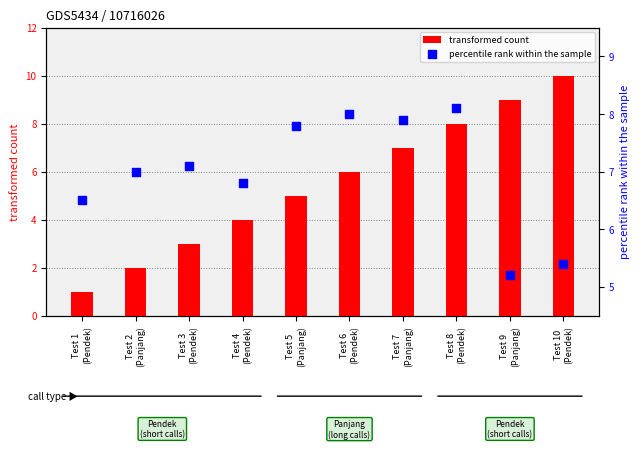

At which category is the sum across all series the highest?

Test 8
(Pendek)